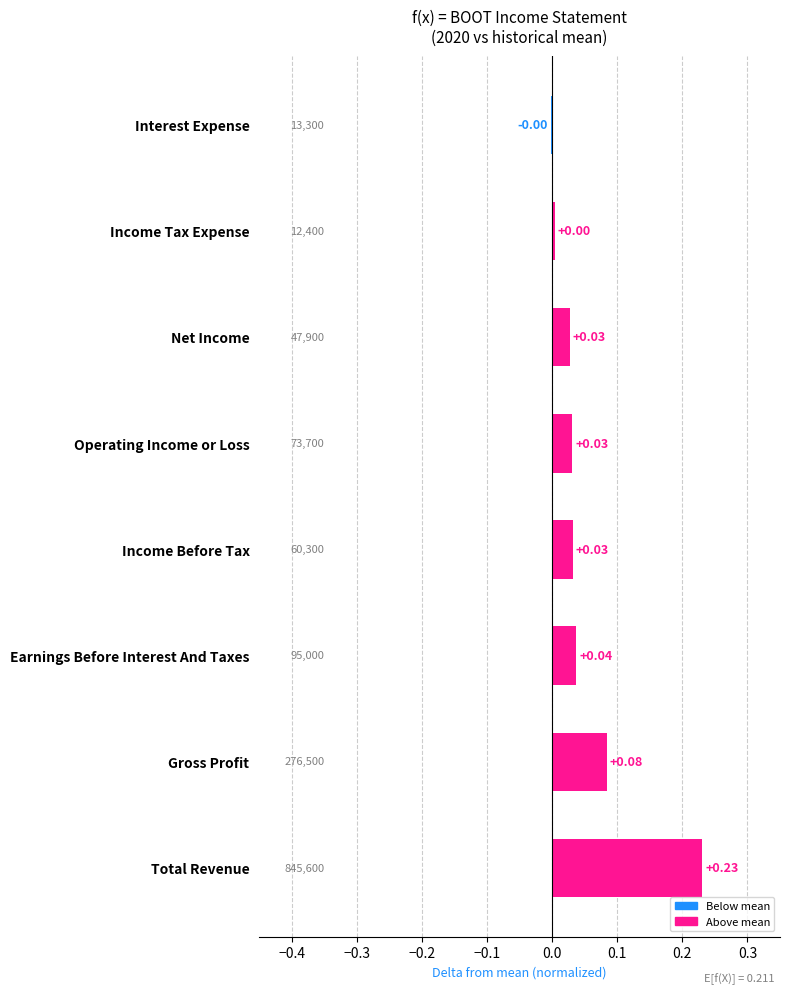

Which category has the highest value across all series?

Total Revenue